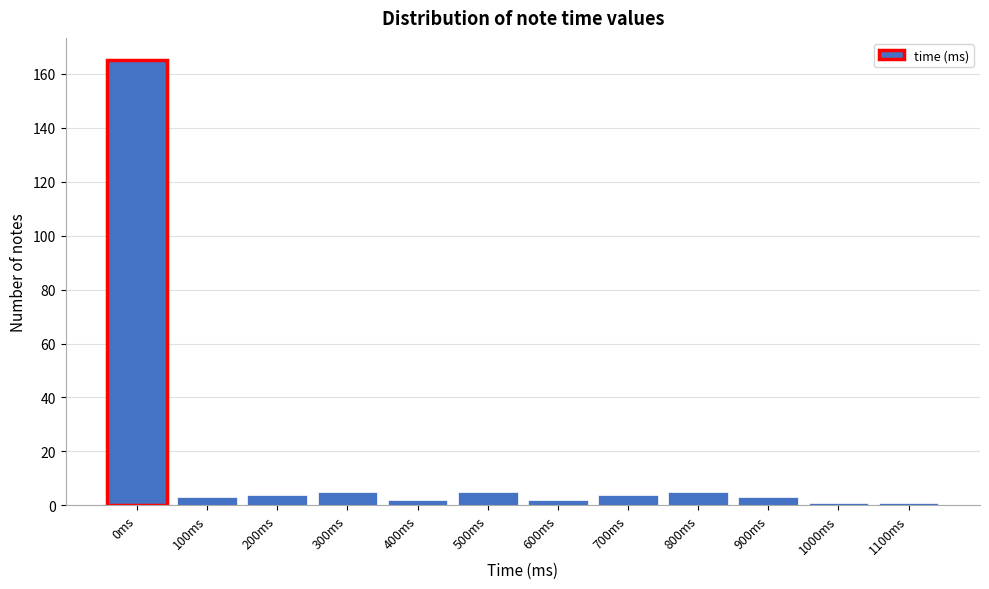

Reading left to right, extract all data points from this chart.

0ms=165	100ms=3	200ms=4	300ms=5	400ms=2	500ms=5	600ms=2	700ms=4	800ms=5	900ms=3	1000ms=1	1100ms=1